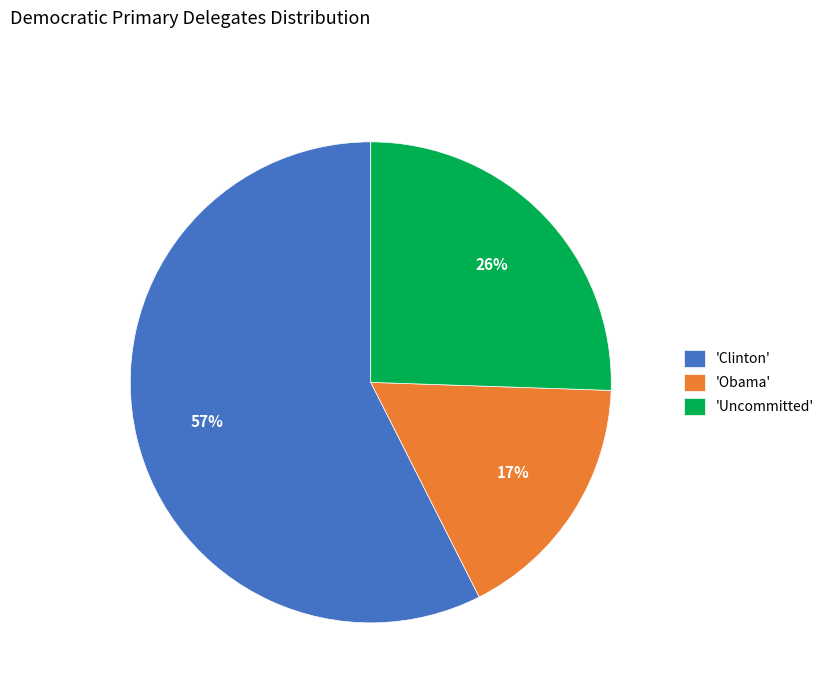

Approximately how many times larger is the value at 'Obama' compared to 'Uncommitted'?

0.7